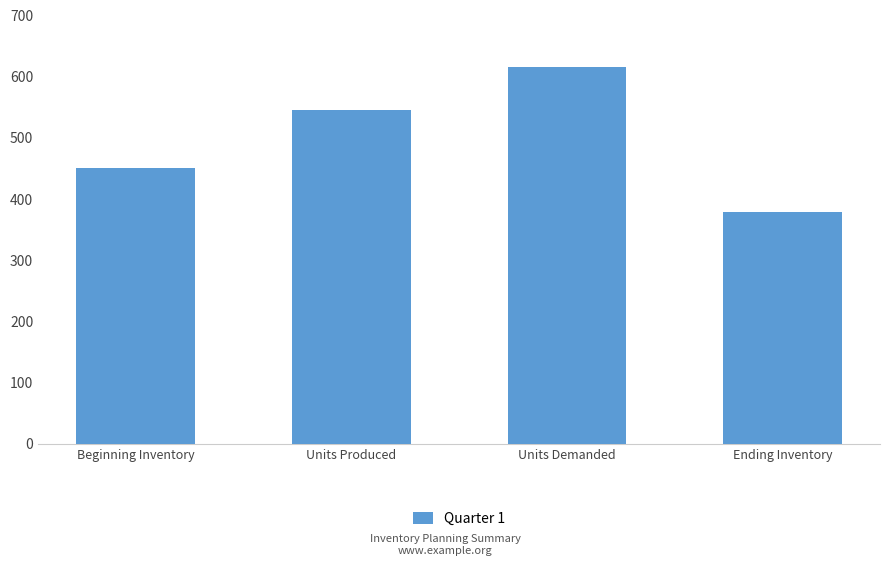

Rank the categories by value from lowest to highest.

Ending Inventory, Beginning Inventory, Units Produced, Units Demanded